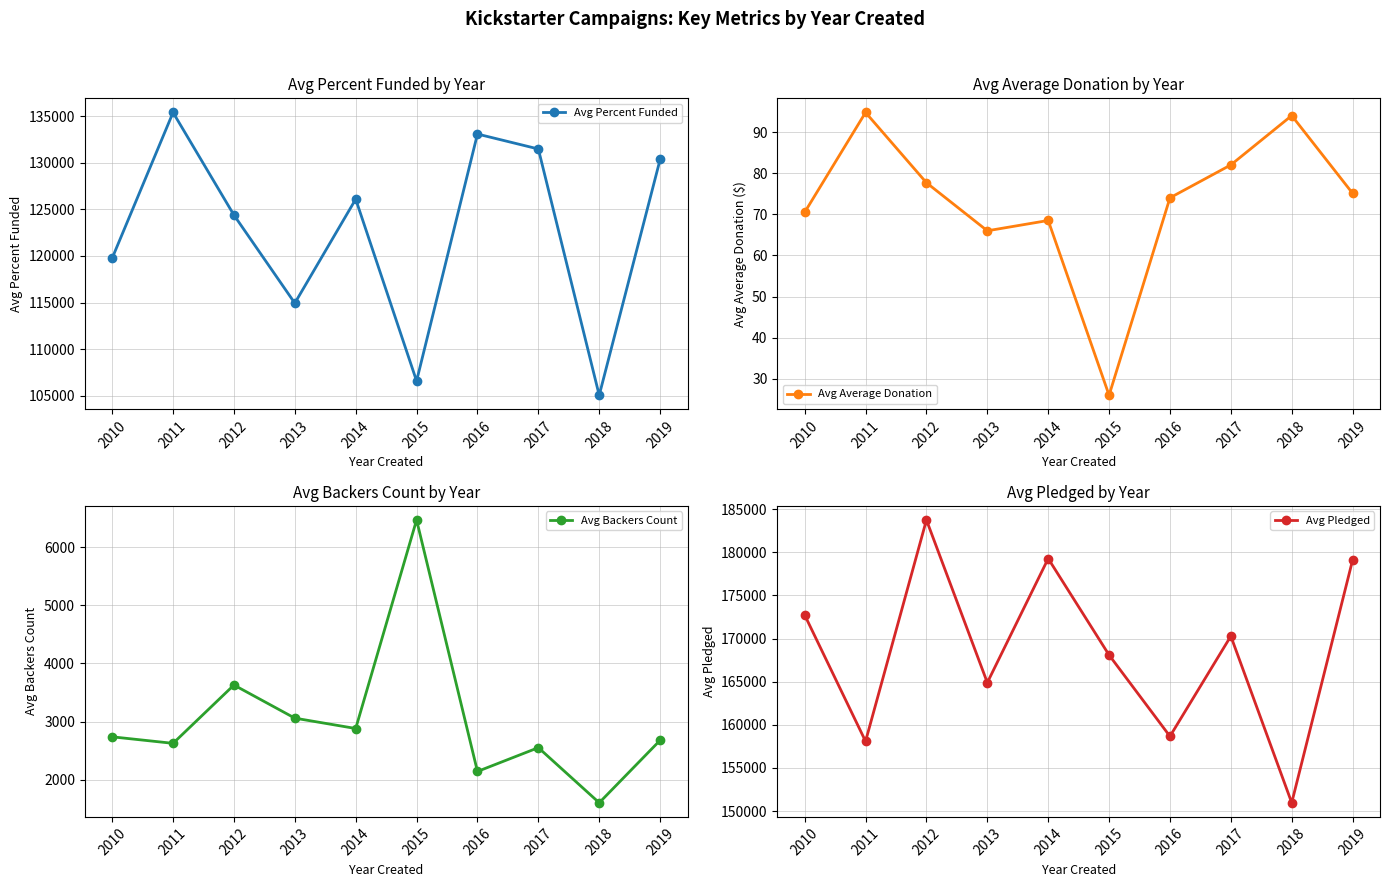

Reading right to left, extract all data points from this chart.

Avg Percent Funded: 2019=130340.3	2018=105065.0	2017=131467.7	2016=133069.0	2015=106595.0	2014=126085.6	2013=114939.6	2012=124384.0	2011=135381.5	2010=119764.0
Avg Average Donation: 2019=75.1	2018=94.0	2017=82.0	2016=74.0	2015=26.0	2014=68.5	2013=66.0	2012=77.7	2011=94.8	2010=70.5
Avg Backers Count: 2019=2679.0	2018=1606.0	2017=2553.0	2016=2144.0	2015=6465.0	2014=2882.0	2013=3060.0	2012=3629.0	2011=2627.0	2010=2739.0
Avg Pledged: 2019=179108.0	2018=150965.0	2017=170286.0	2016=158669.0	2015=168095.0	2014=179282.0	2013=164895.0	2012=183756.0	2011=158093.0	2010=172736.0